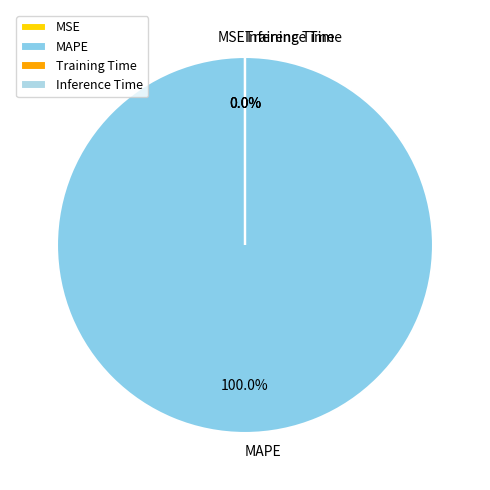

What is the change in value from MAPE to Inference Time?

-2631.8